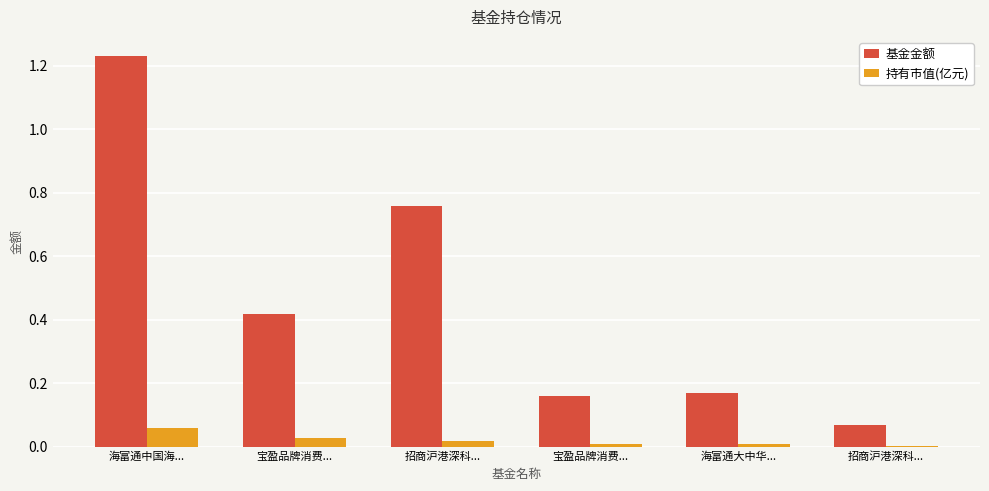

What is the label of the 2nd bar from the right?

海富通大中华...